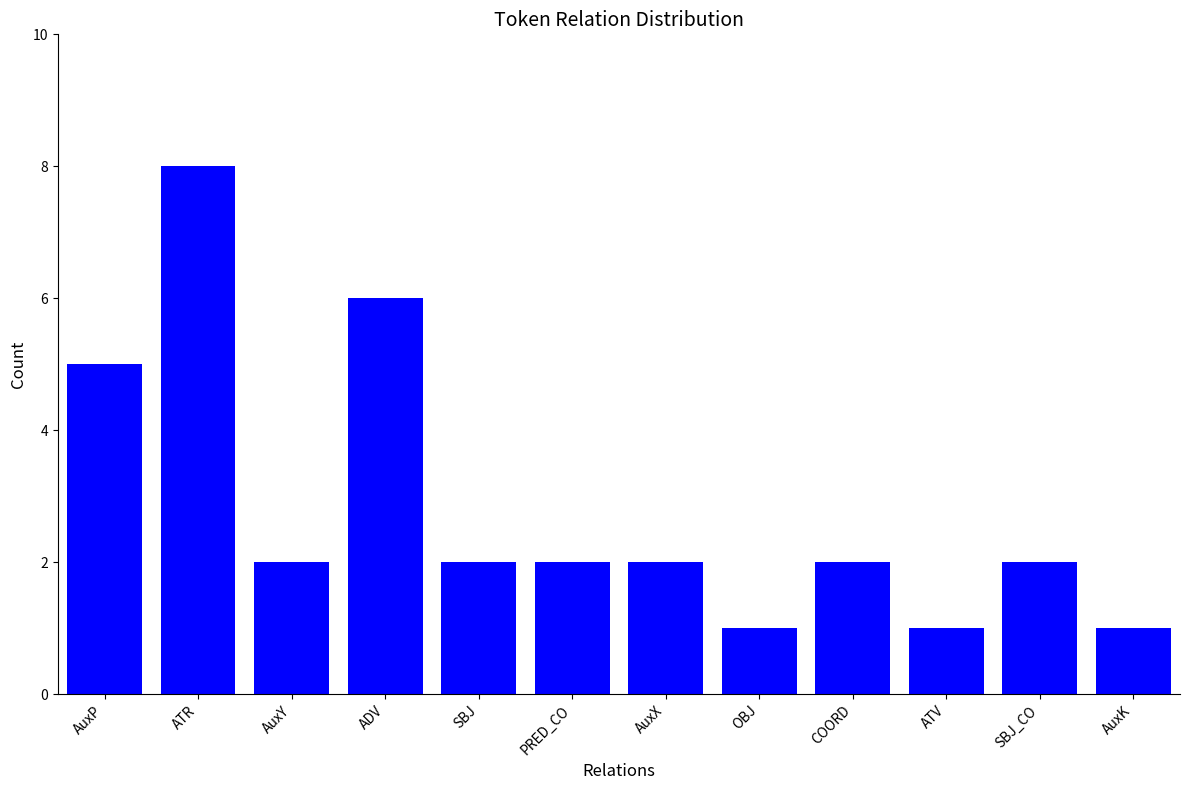

What position from the right is AuxK?

1